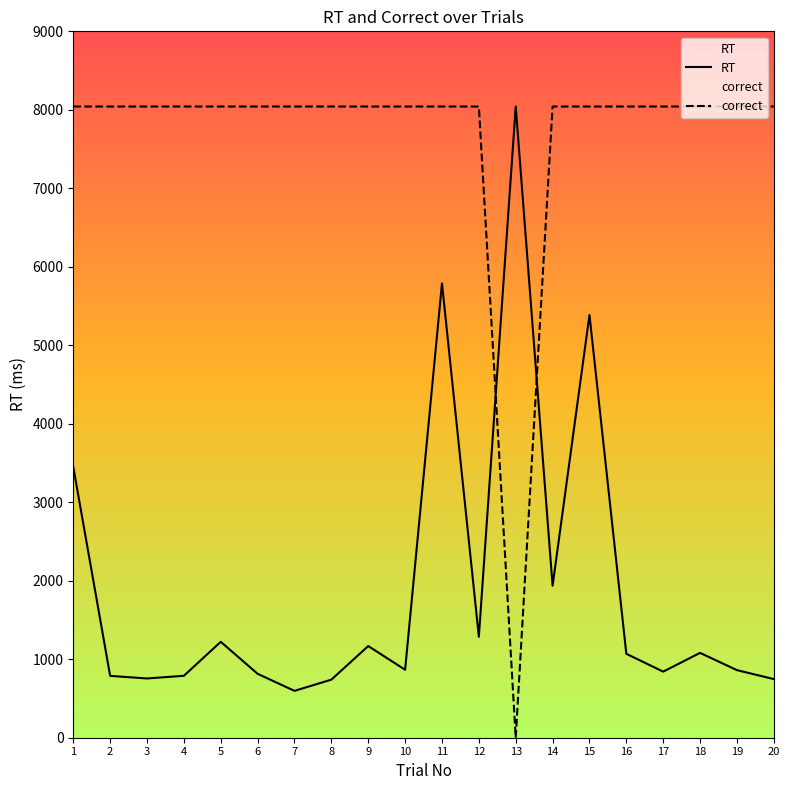

Does the chart display data point markers on the line(s)?

No